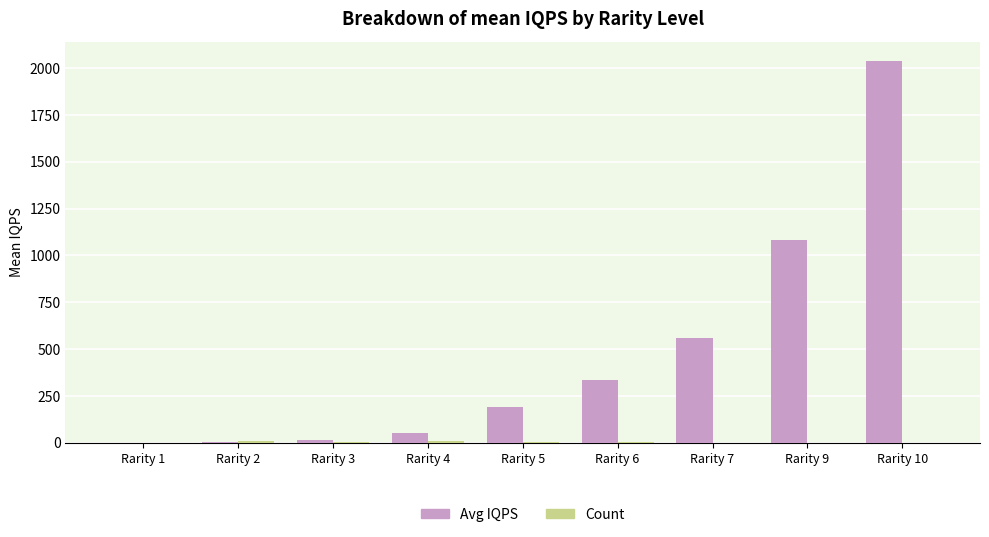

Which series has the largest total across all categories?

Avg IQPS